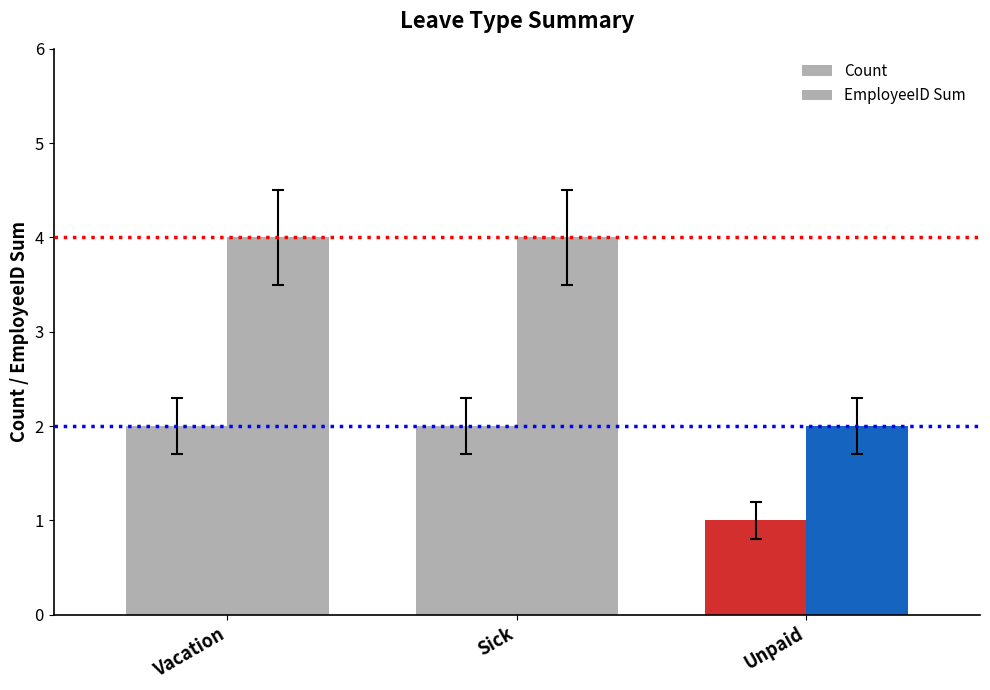

How many distinct data groups are displayed?

2